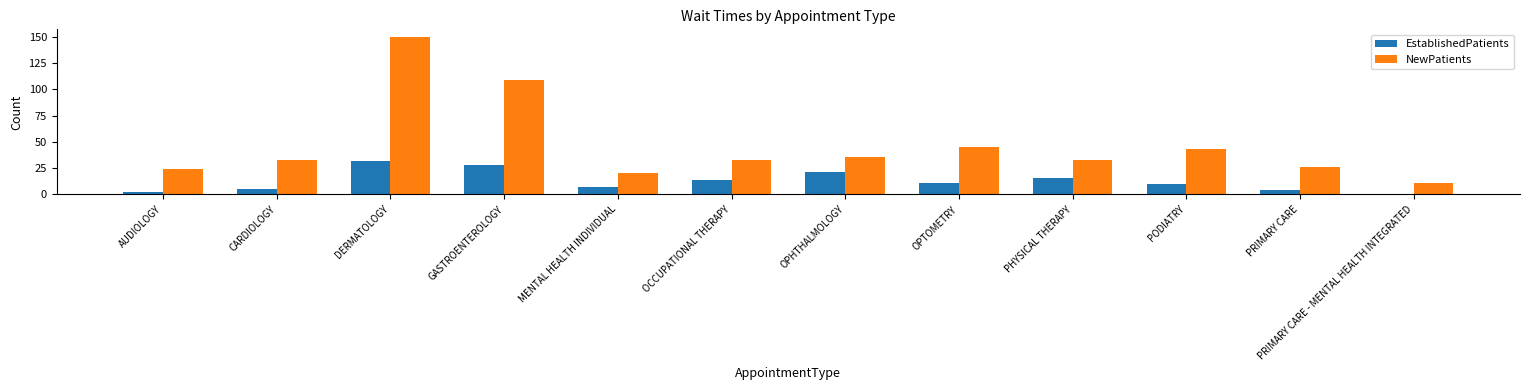

The EstablishedPatients series shows 31.5 at DERMATOLOGY. True or false?

True